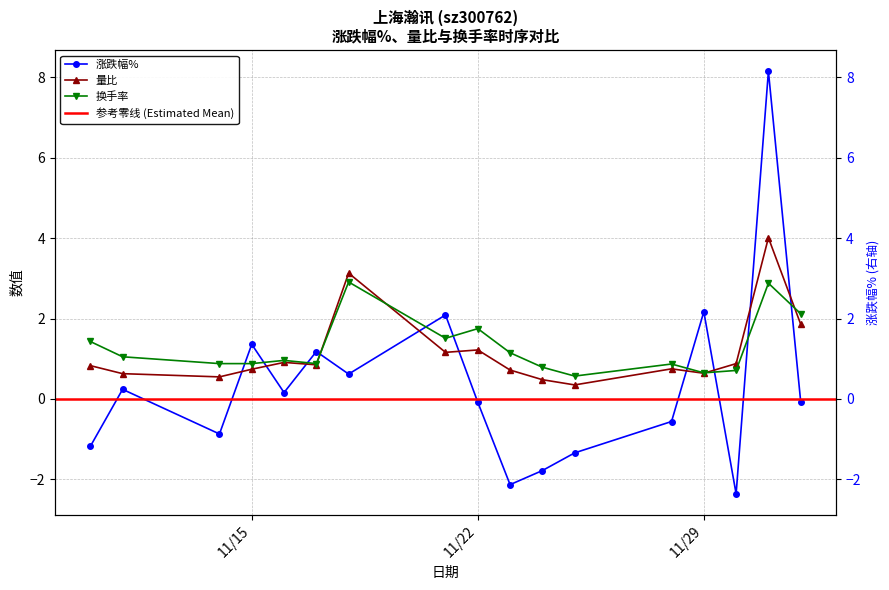

What is the smallest value displayed?

-2.4